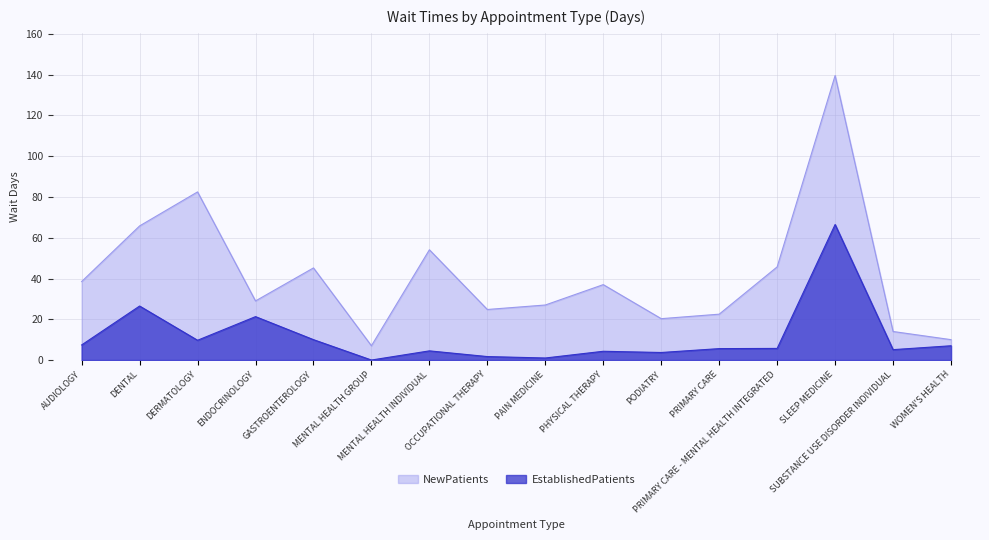

How many distinct data groups are displayed?

2